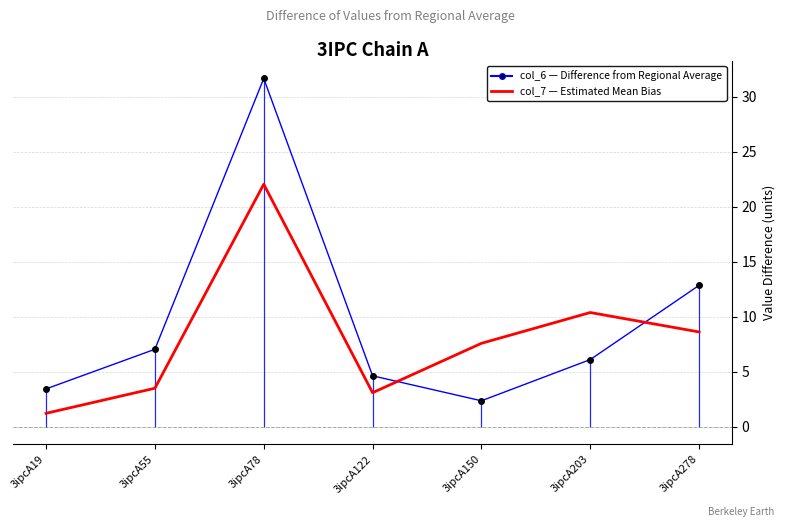

List the series in order of their overall mean, lowest first.

col_7 (Estimated Mean Bias), col_6 (Difference from Regional Average)